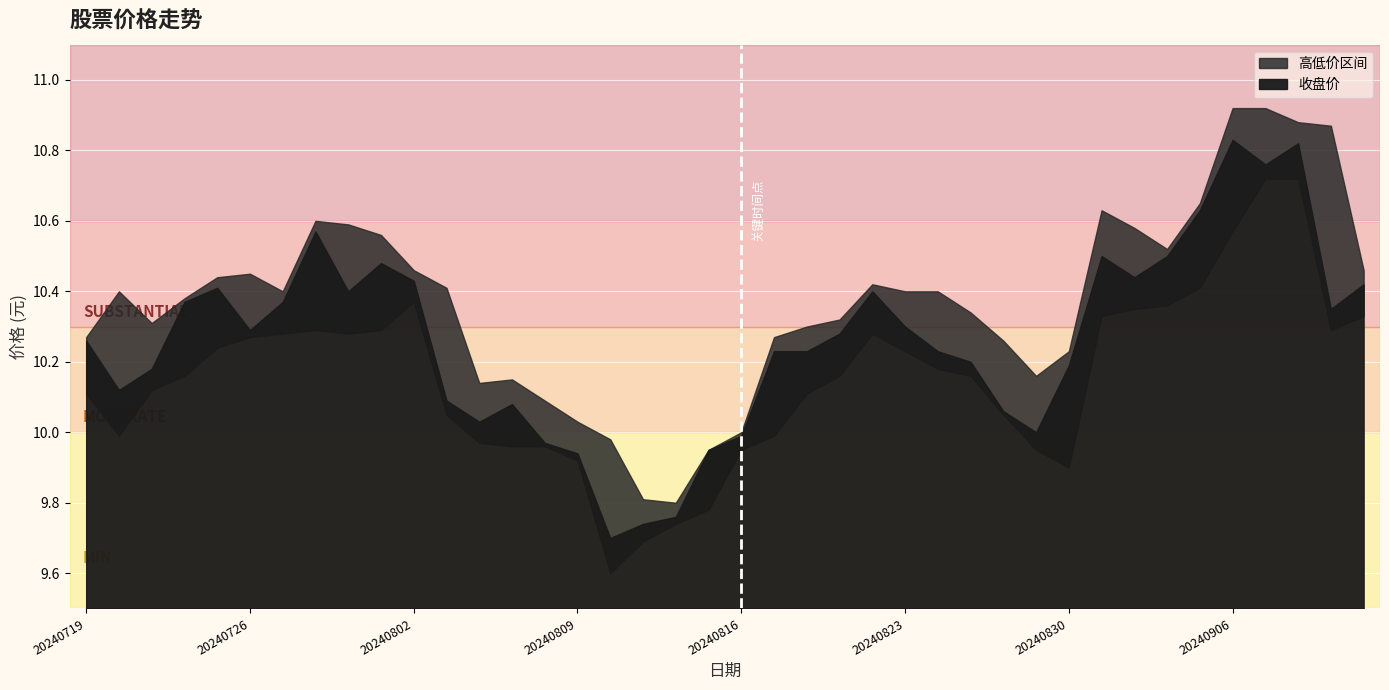

Which label corresponds to the smallest value in the chart?

20240812